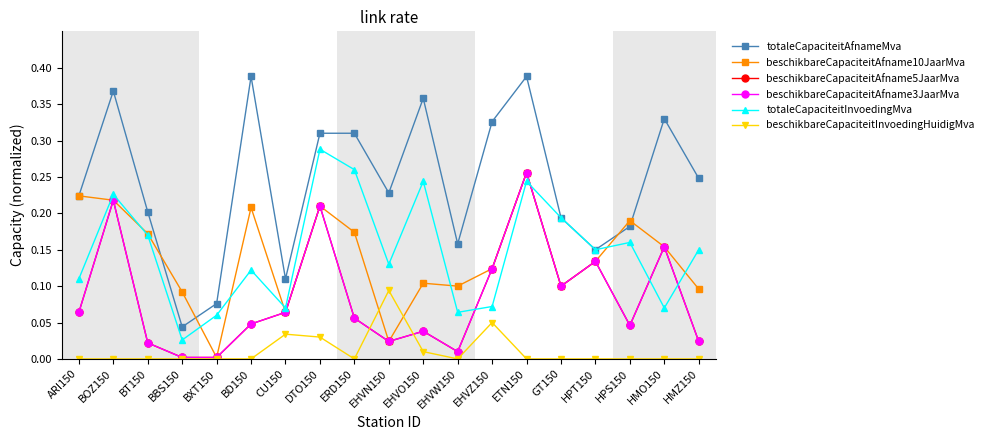

Rank the series by their maximum value, from lowest to highest.

beschikbareCapaciteitInvoedingHuidigMva, beschikbareCapaciteitAfname10JaarMva, beschikbareCapaciteitAfname5JaarMva, beschikbareCapaciteitAfname3JaarMva, totaleCapaciteitInvoedingMva, totaleCapaciteitAfnameMva